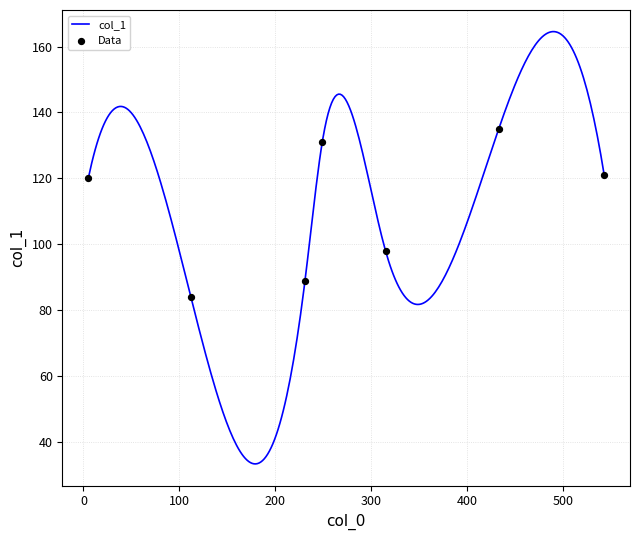

What is the change in value from 315 to 433?

+37